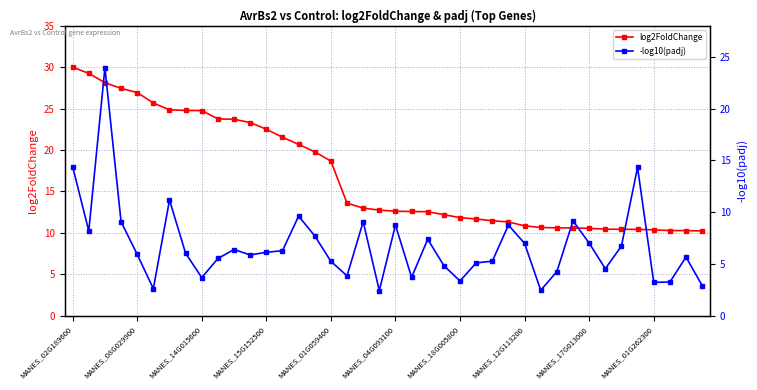

What is the value of the log2FoldChange point at the 11th from the left?

23.7